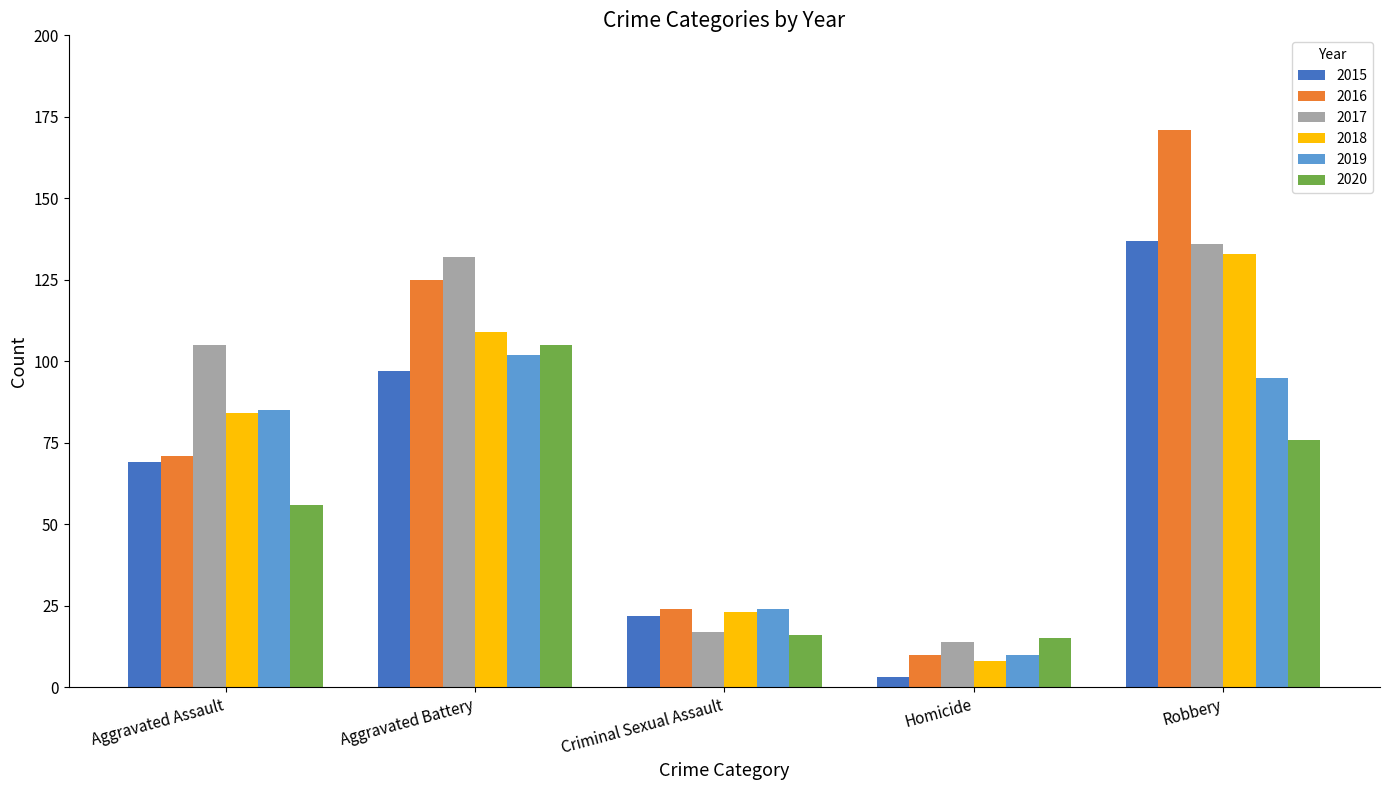

What is the highest value of the 2018 series?

133